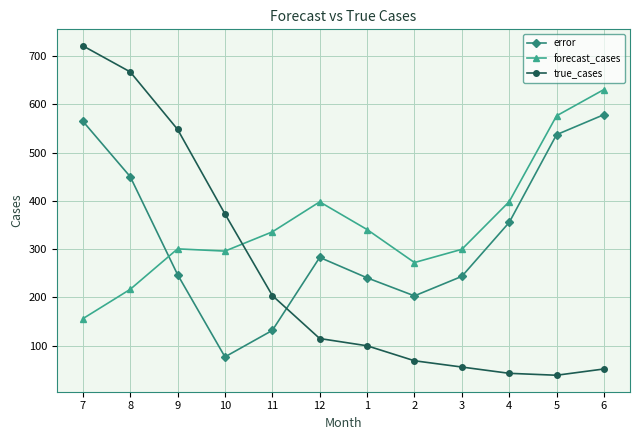

What is the minimum value shown in the chart?

39.0